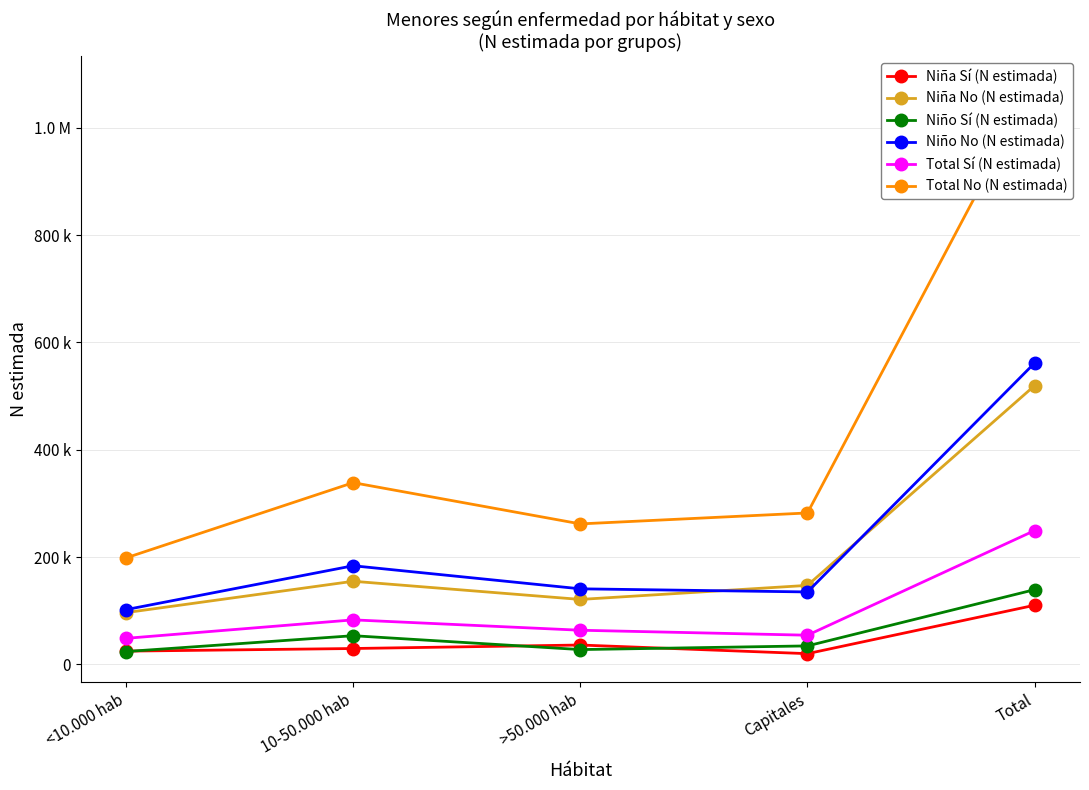

The Total No (N estimada) series shows 109185 at 10-50.000 hab. True or false?

False